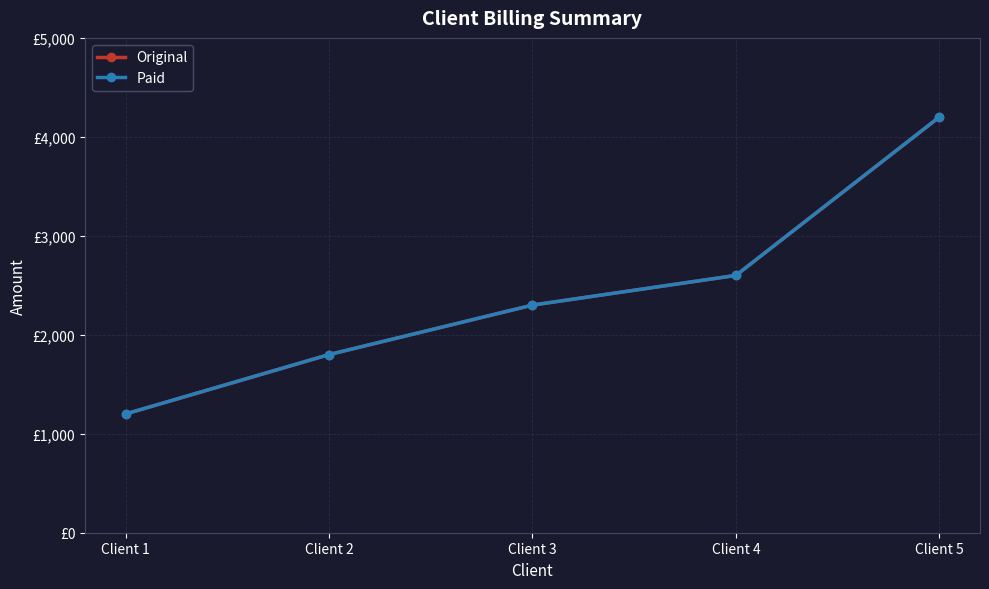

True or false: Original has a value of 1957 at Client 1.

False